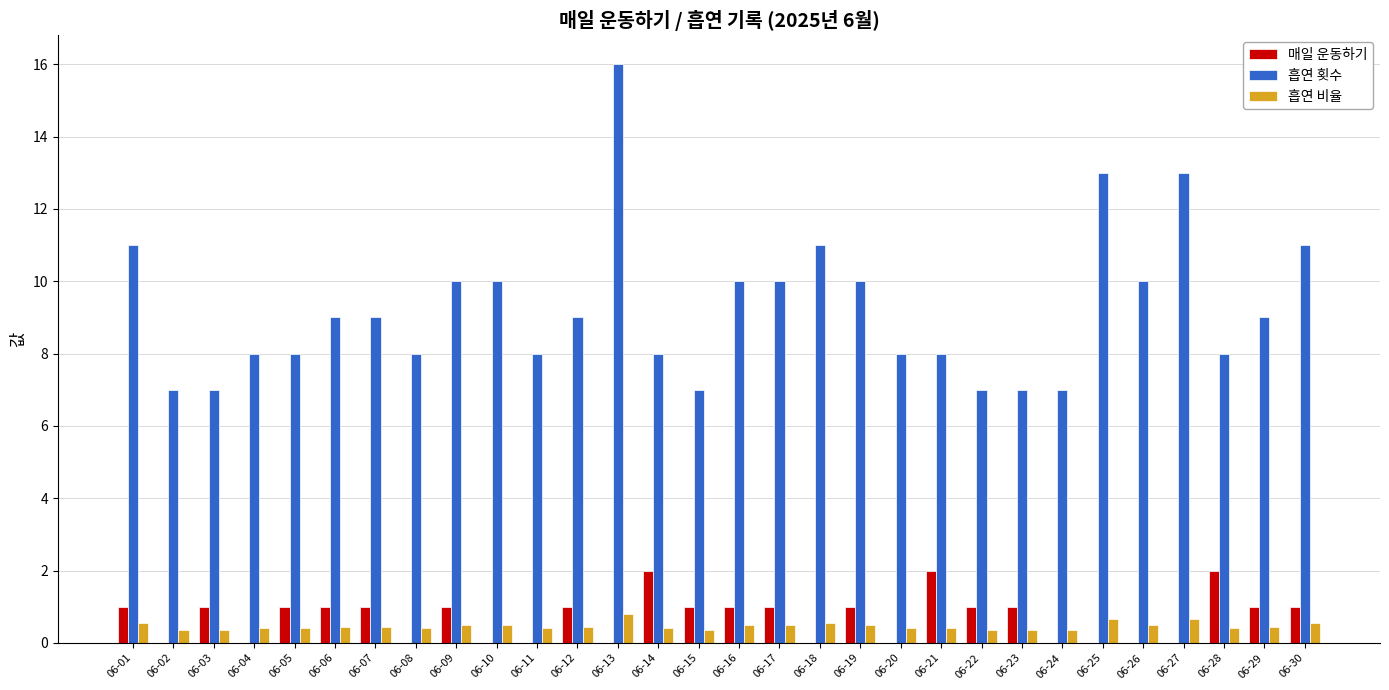

Is the value of 매일 운동하기 at 06-23 greater than the value of 흡연 비율 at 06-20?

Yes